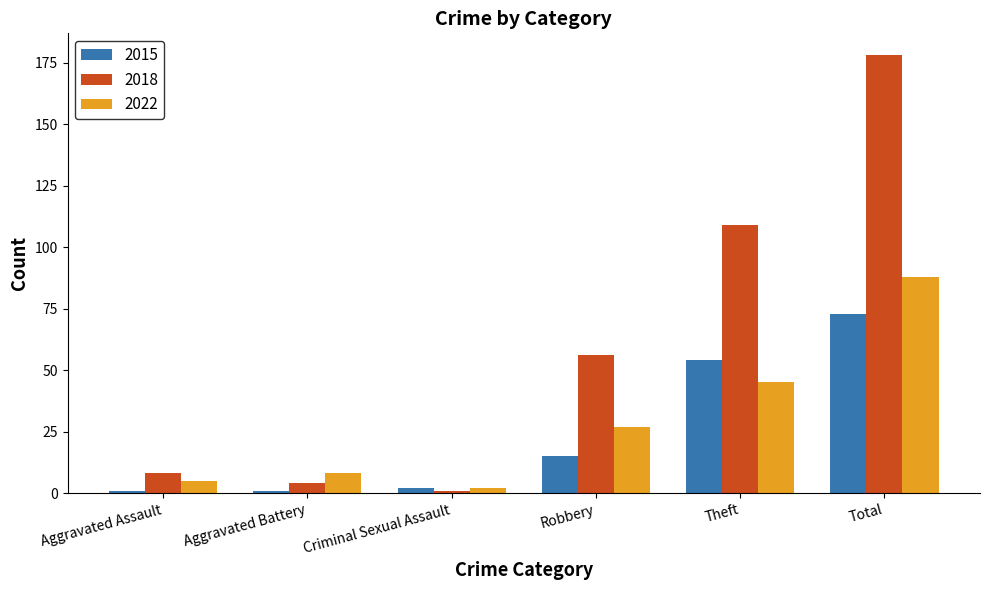

What is the value of the 2022 bar at the 1st from the left?

5